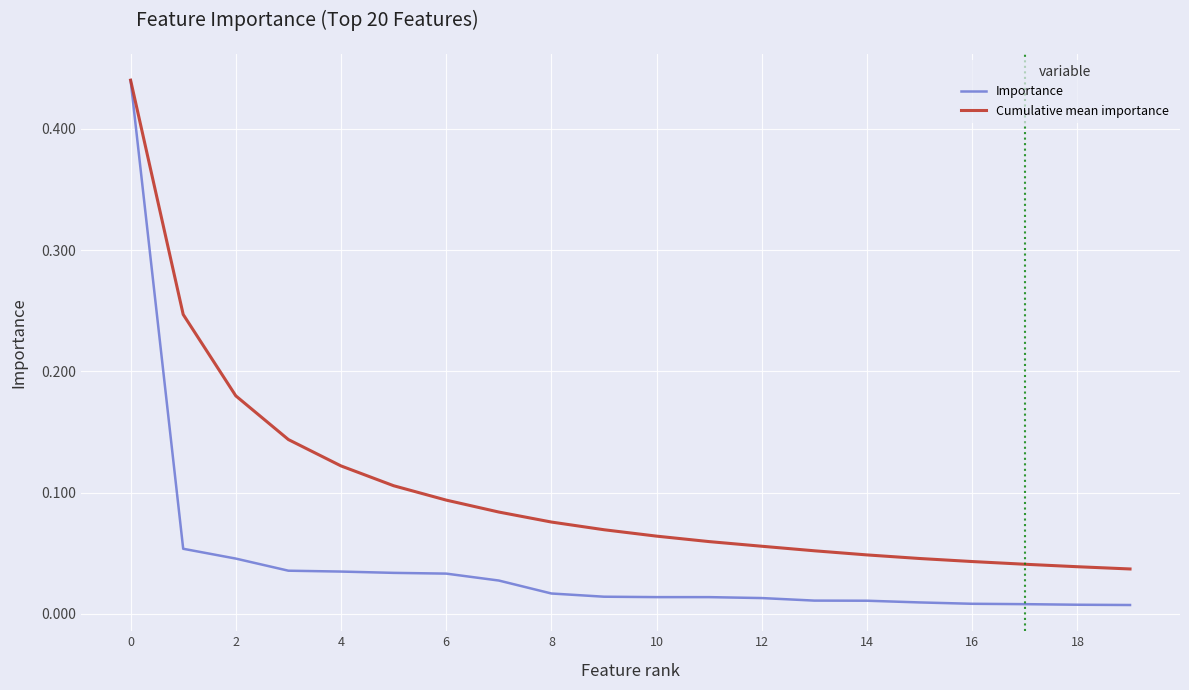

Rank the series by their average value, from lowest to highest.

Importance, Cumulative mean importance